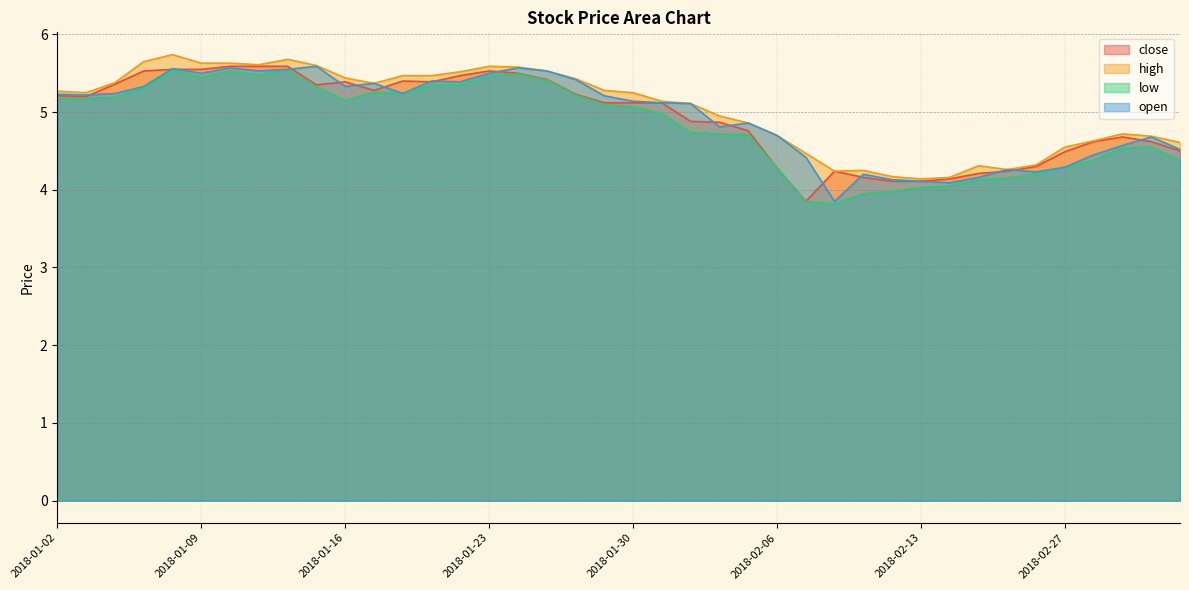

At 2018-01-16, list the series in order from largest to smallest.

high, close, open, low